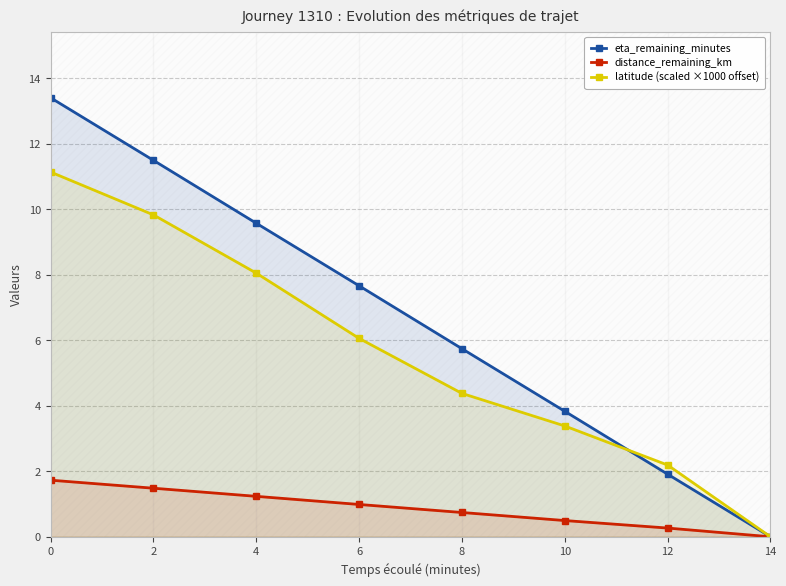

What is the total value across all series at 8?

10.9